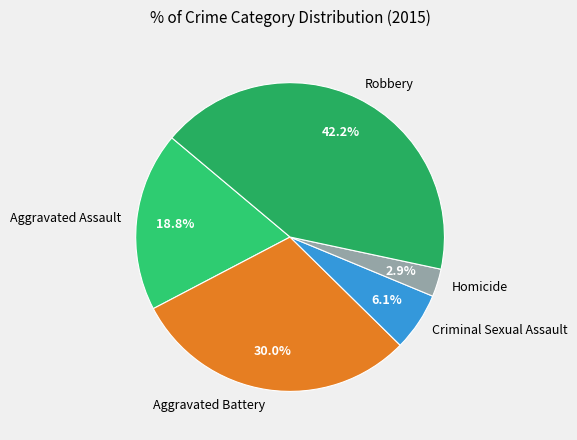

Combined, do Aggravated Assault and Homicide account for over 50%?

No